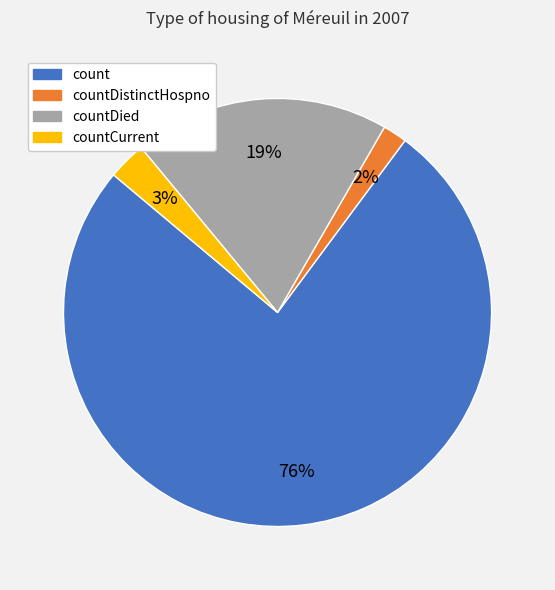

How many segments does this pie chart have?

4